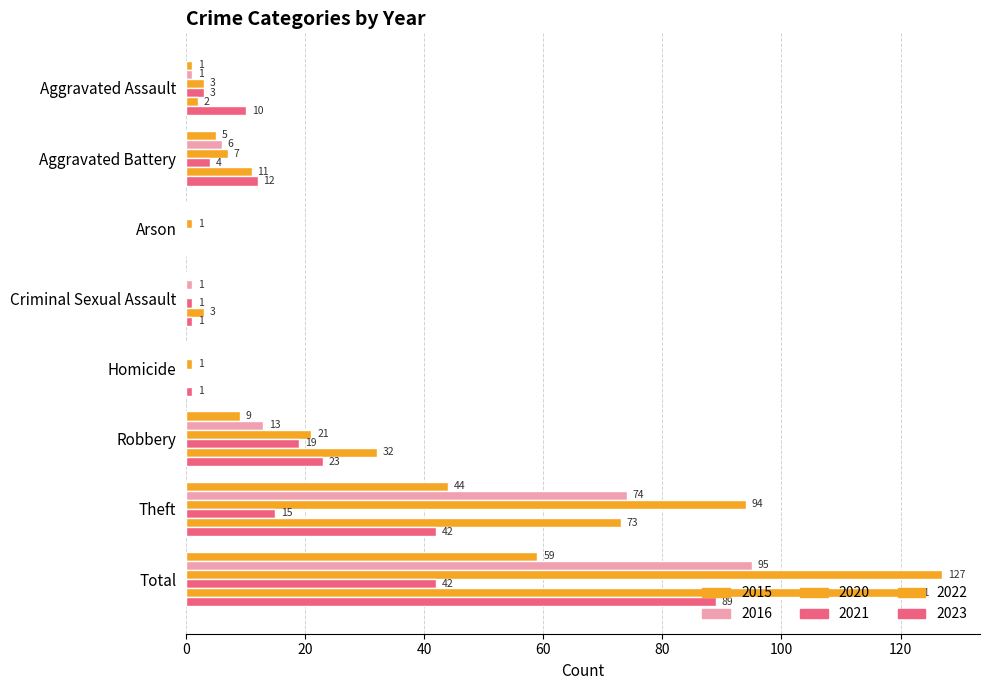

Which series has the widest spread of values?

2020